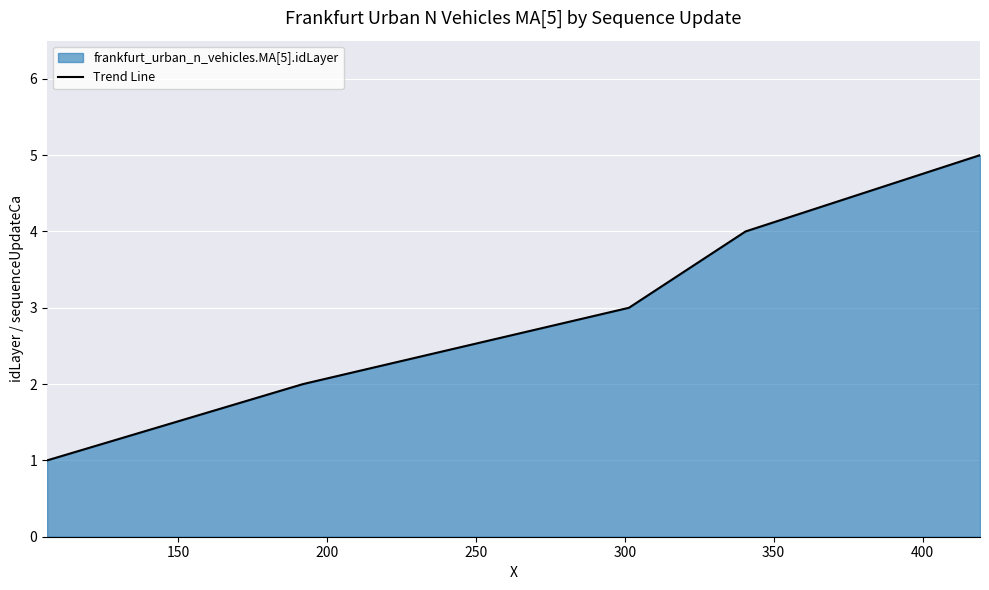

How many series are shown in this chart?

1